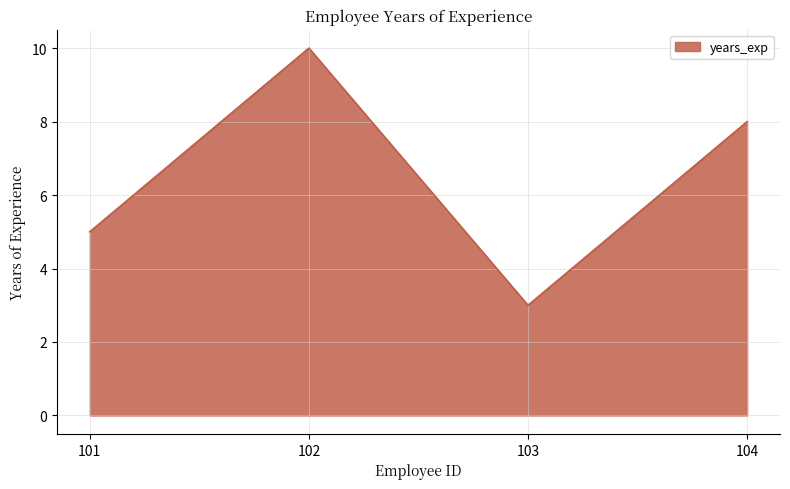

At which category does the chart reach its peak across all series?

102